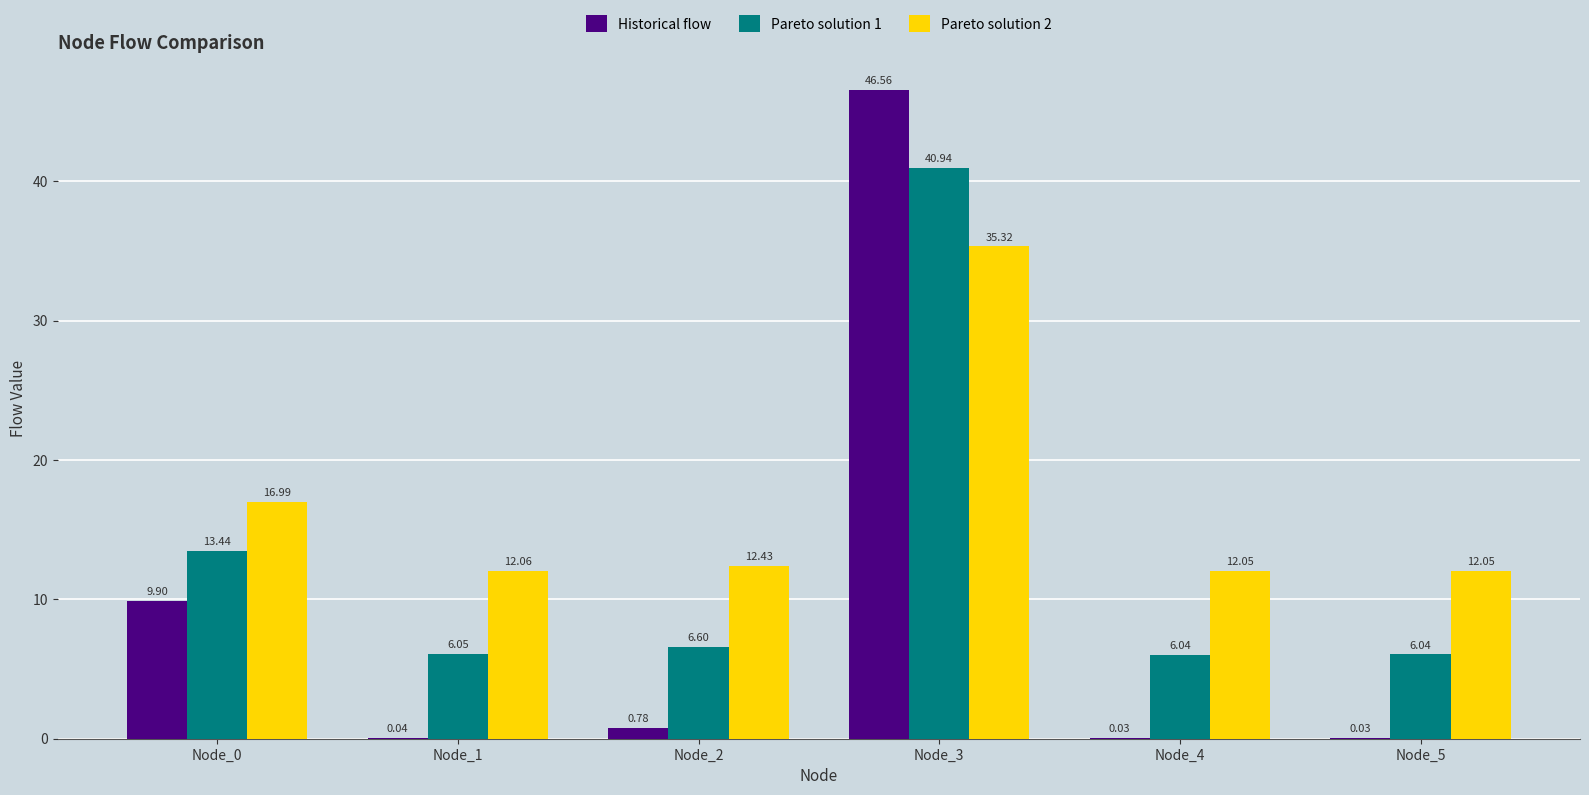

Which series has the largest range (max minus min)?

Historical flow